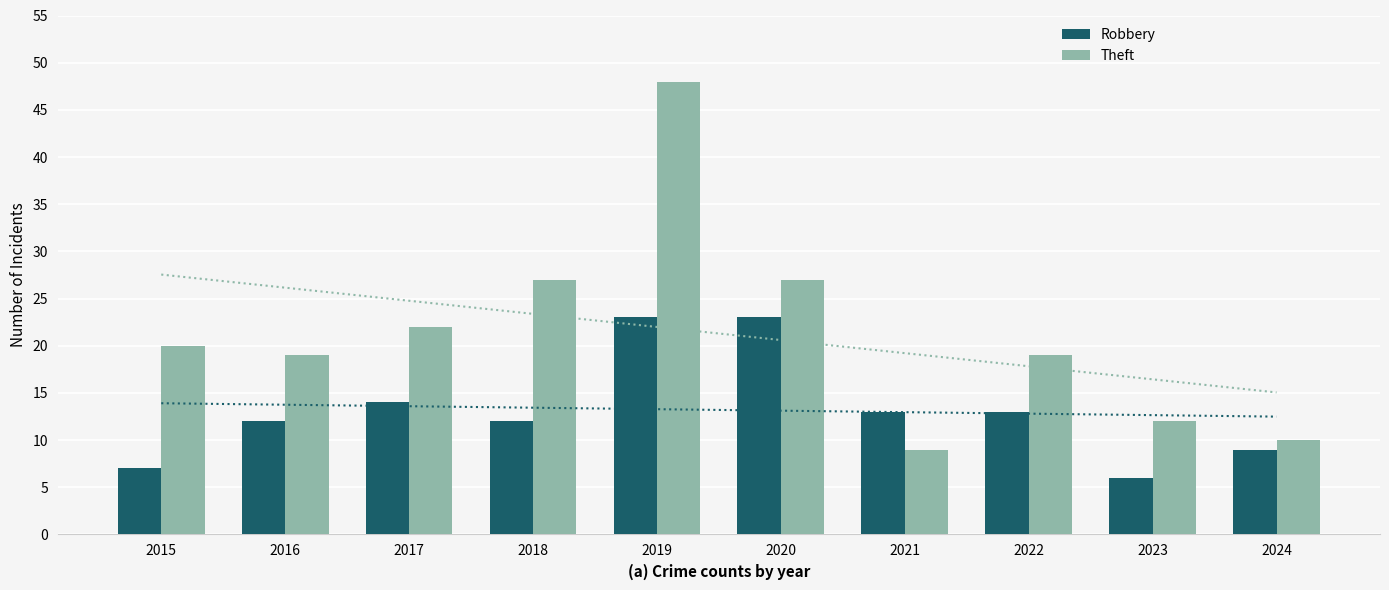

What is the minimum value shown in the chart?

6